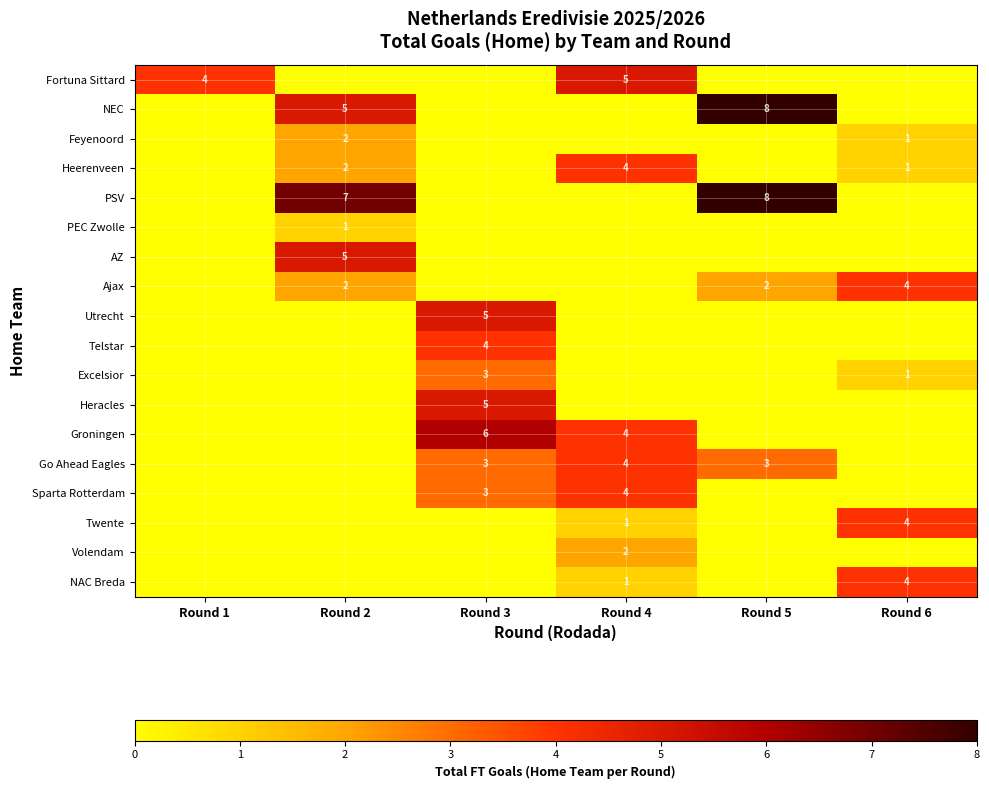

Is it true that Heerenveen equals 2 at Round 2?

True